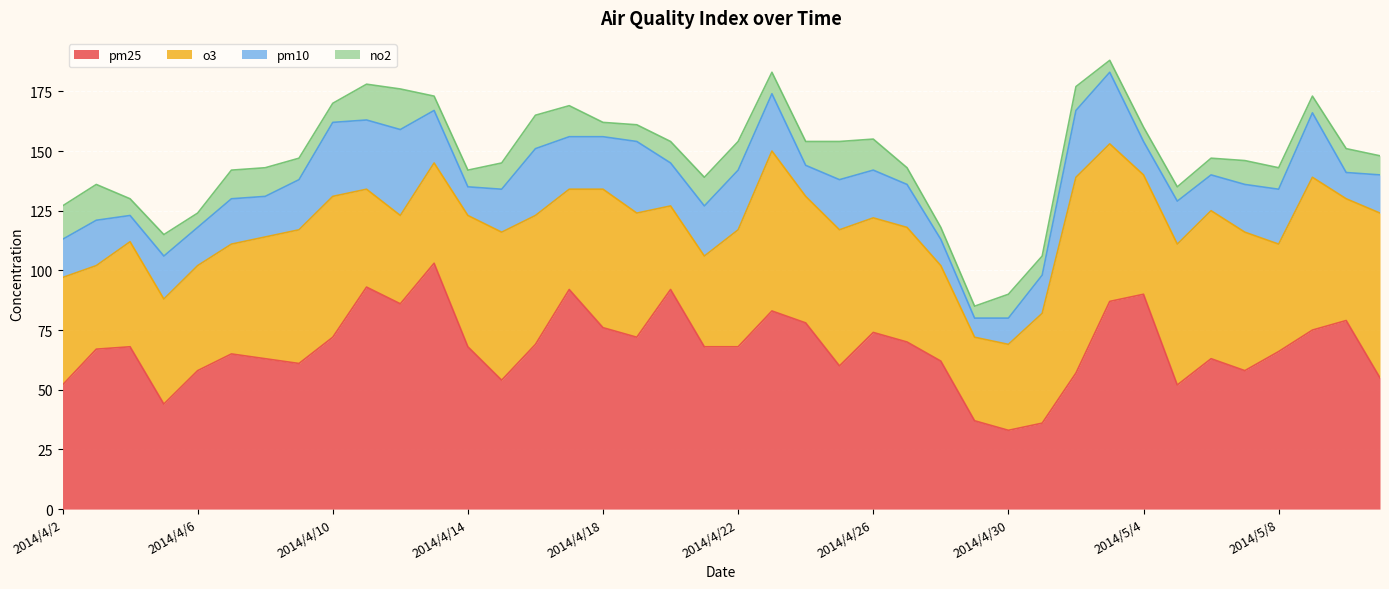

The value of o3 at 2014/4/9 is 23. True or false?

False